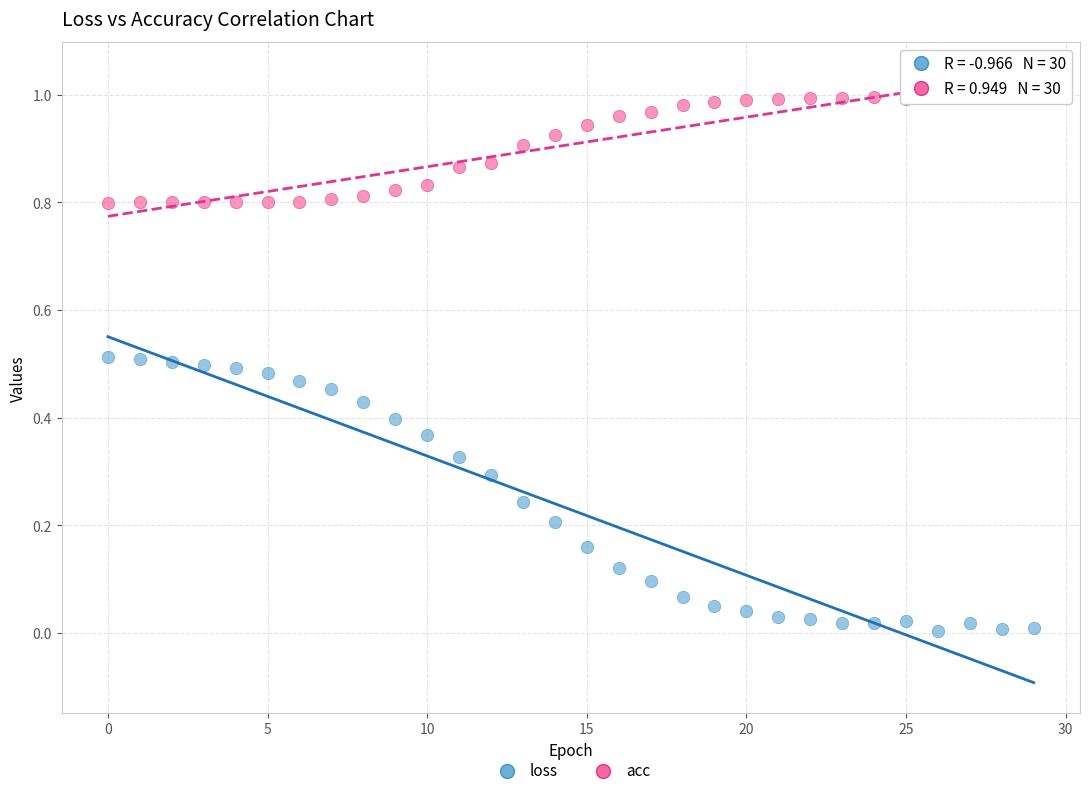

Which series has the widest spread of Y values?

loss